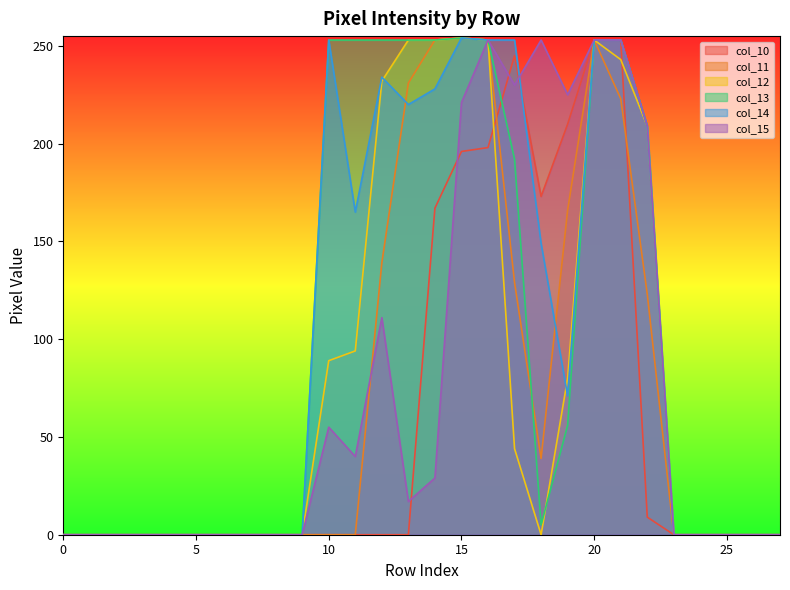

How many interior local peaks does the col_11 series have?

2